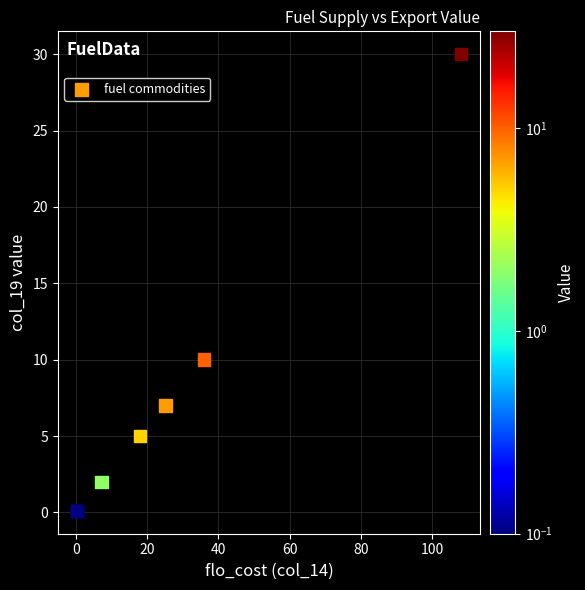

What Y value in the scatter plot is closest to 15?

10.0